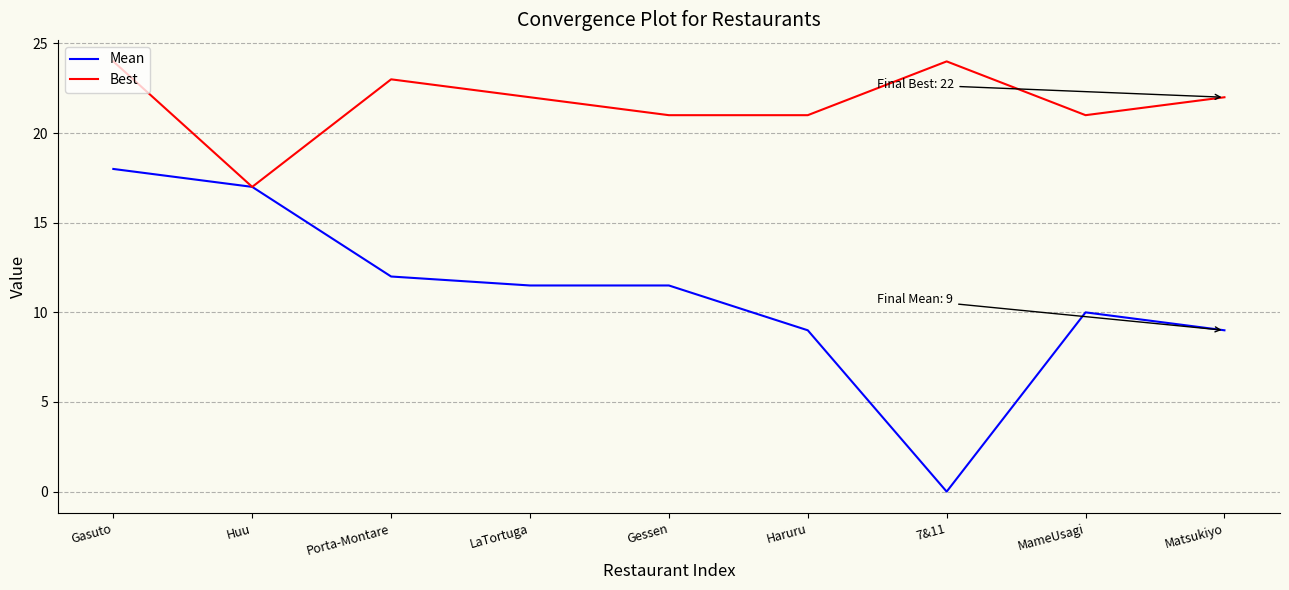

The value of Best at Haruru is 21.0. True or false?

True